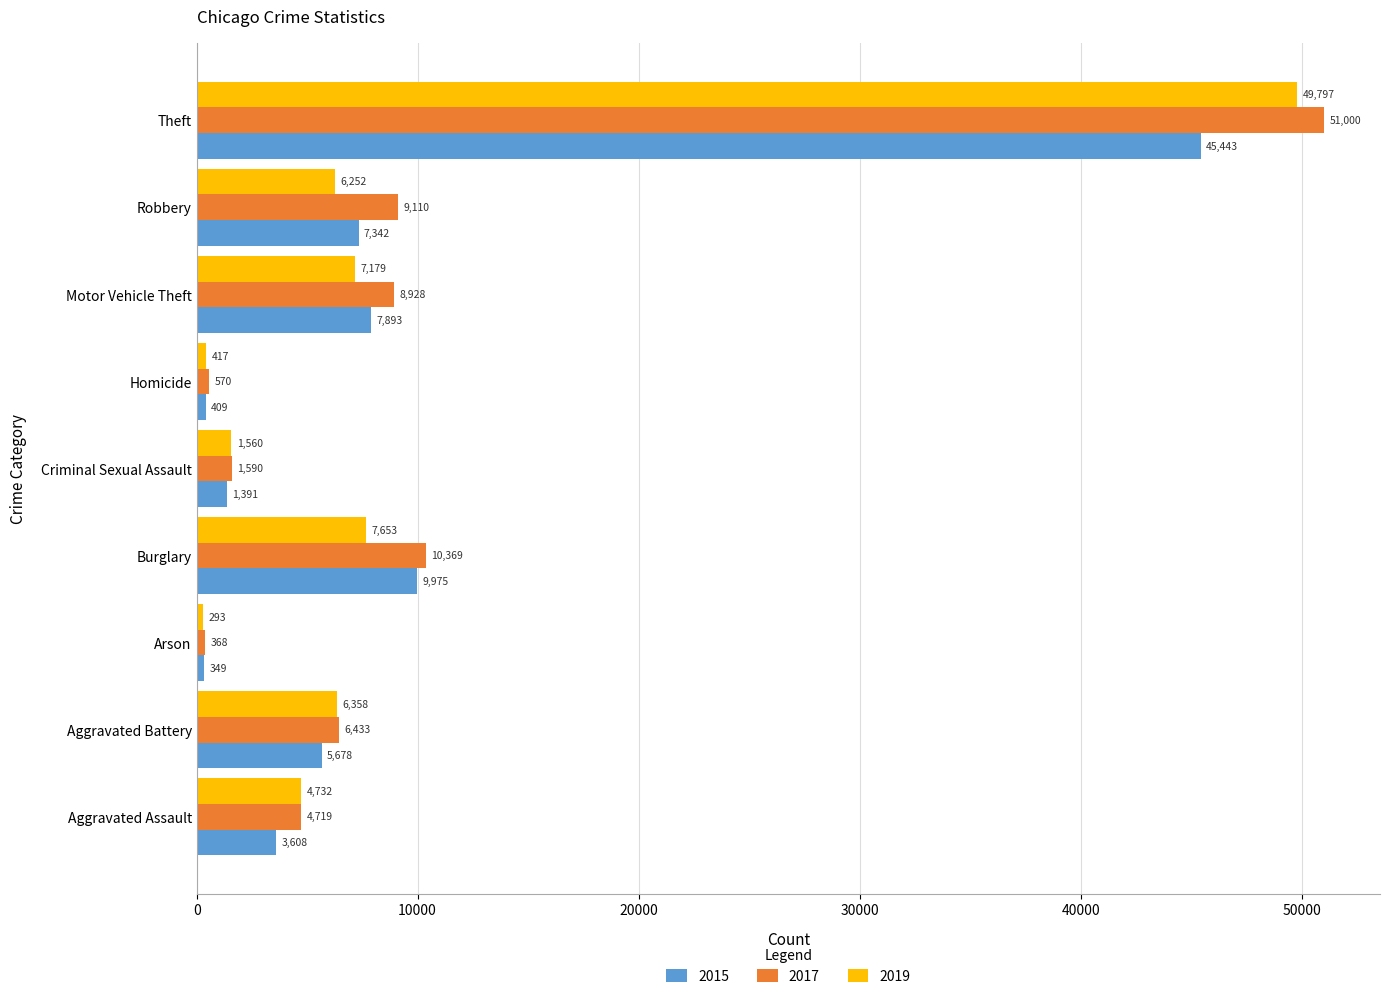

At which category is the sum across all series the highest?

Theft